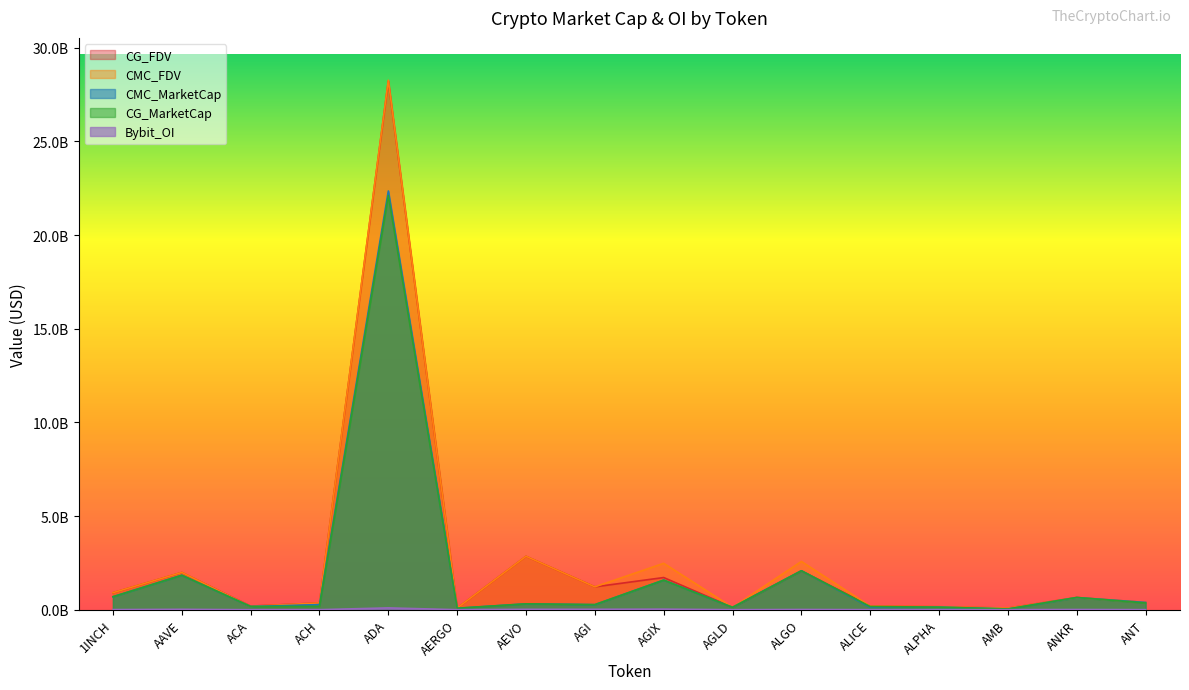

Between AAVE and ACH, which series saw the biggest shift?

CG_MarketCap